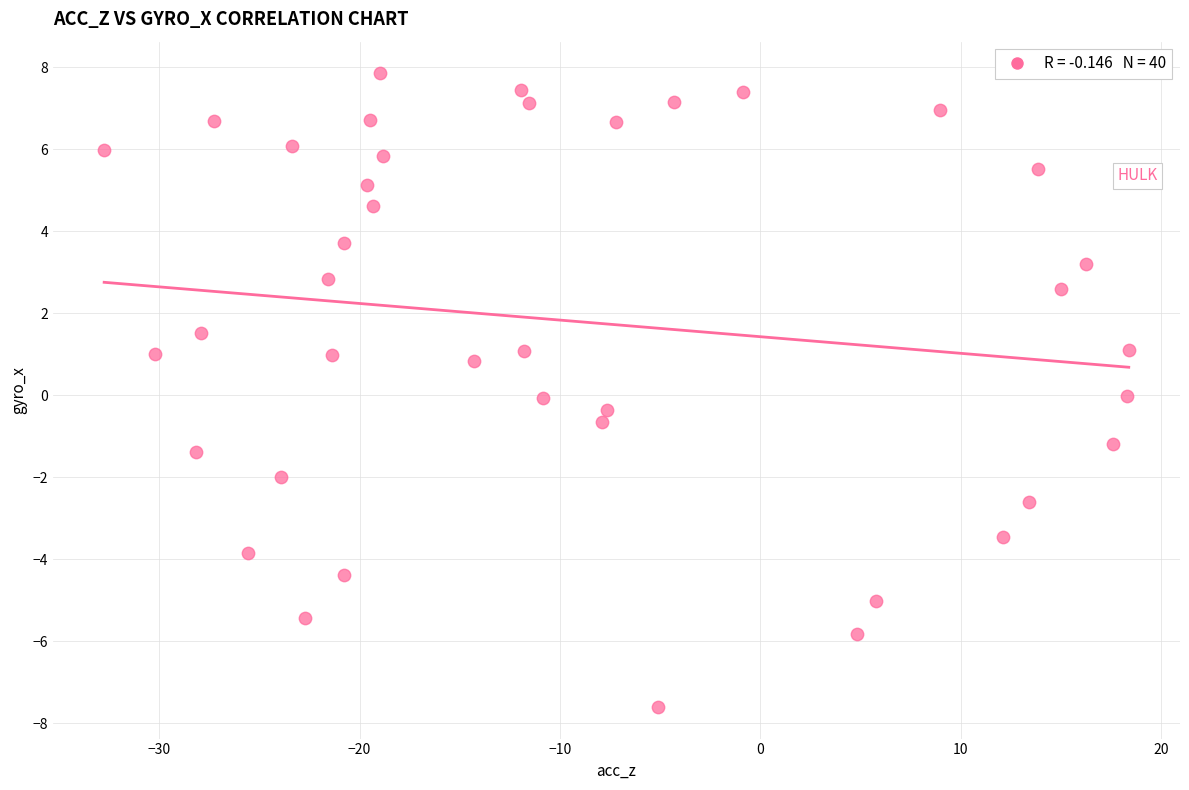

What is the range of Y values (max minus min)?

15.5